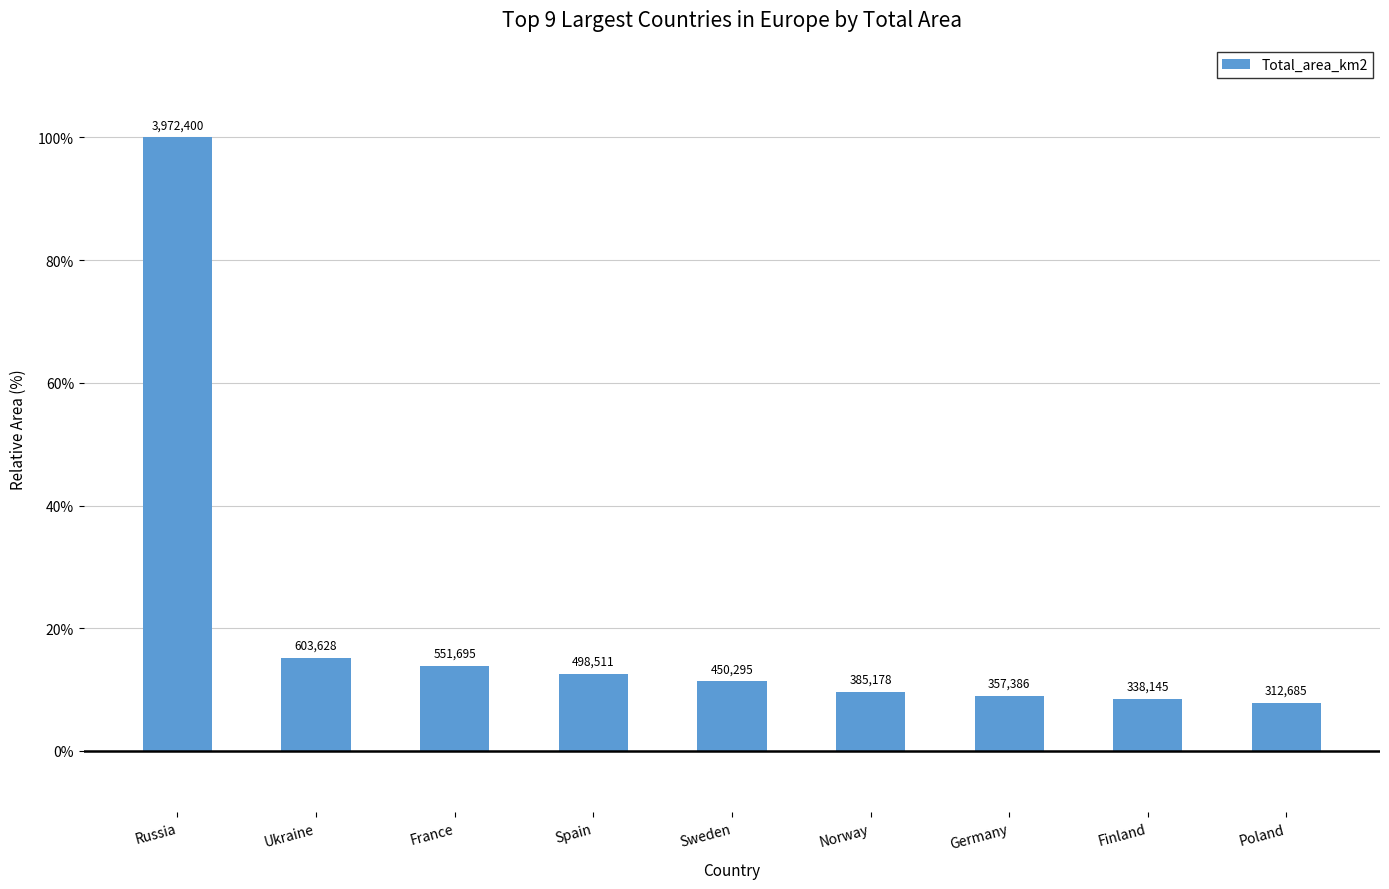

Approximately how many times larger is the value at Poland compared to France?

0.6